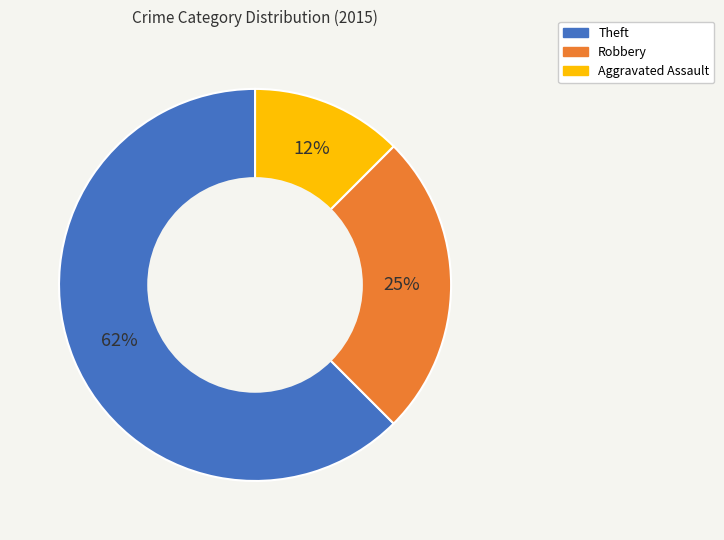

Do Aggravated Assault and Theft together represent more than half of the pie?

Yes